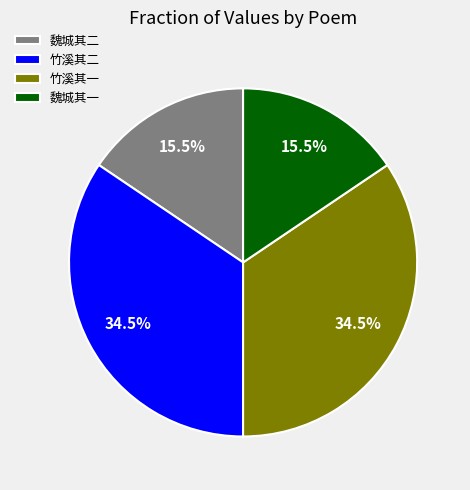

Combined, what portion of the pie is 魏城其二 and 竹溪其二?

50.0%